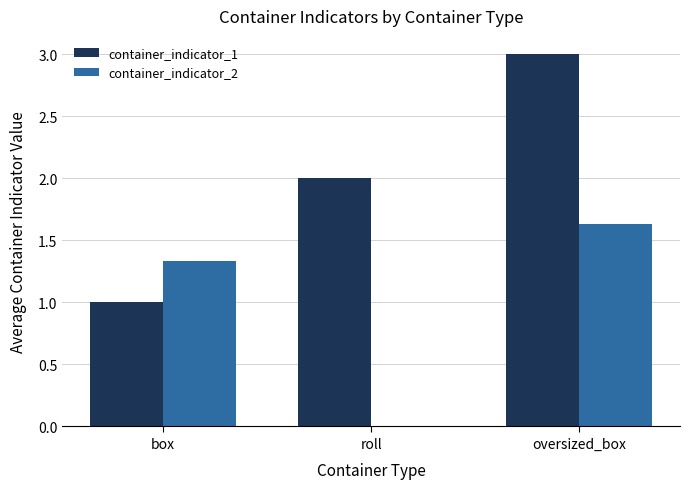

At which label does container_indicator_1 reach its peak?

oversized_box